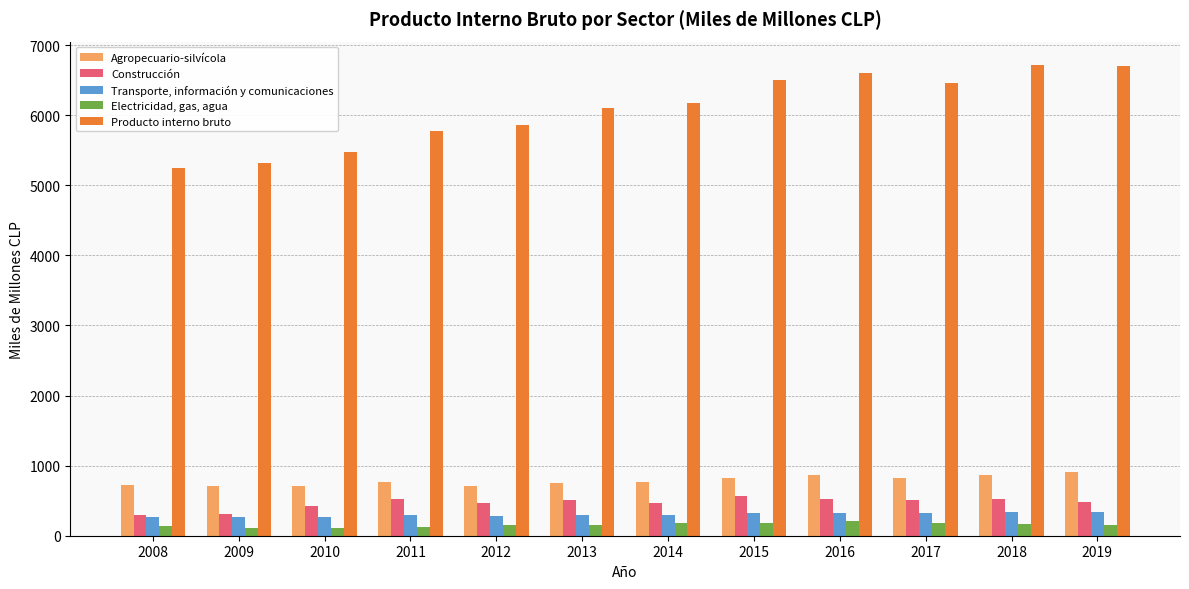

What is the minimum value for Construcción?

301